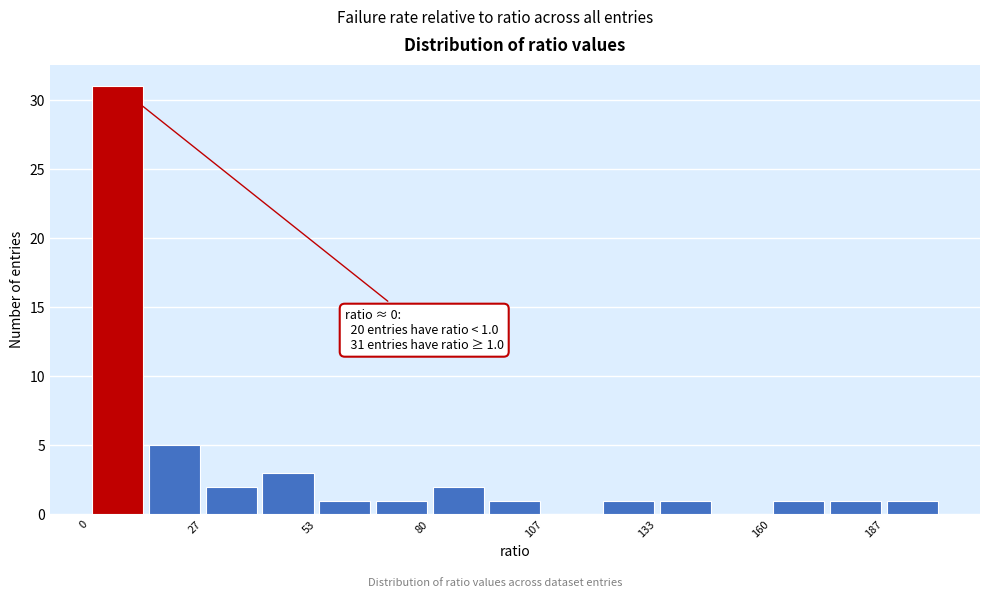

Read against the x-axis, roughly where is the centre of the tallest bar?

5